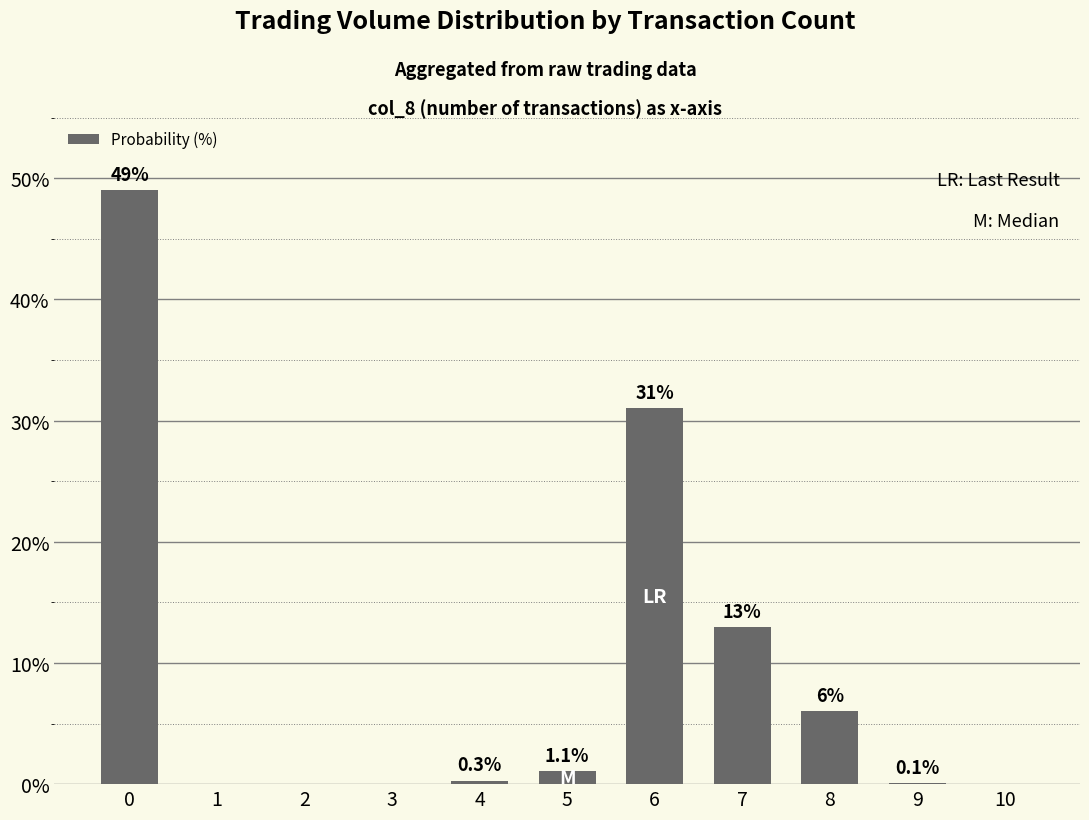

How many data points does each series have?

11